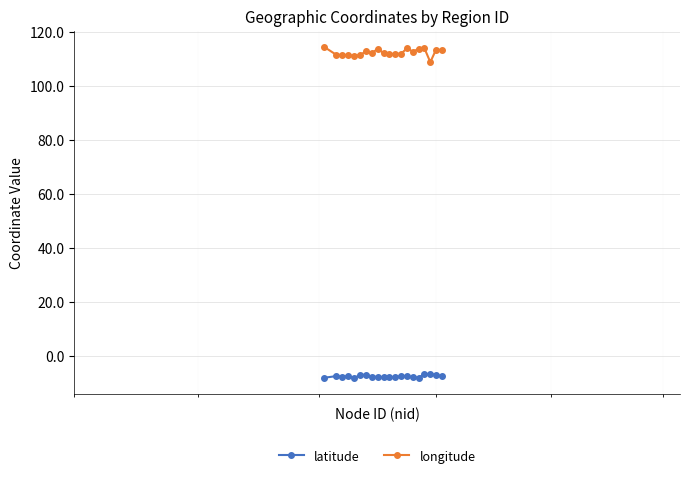

List the series in order of their overall mean, highest first.

longitude, latitude